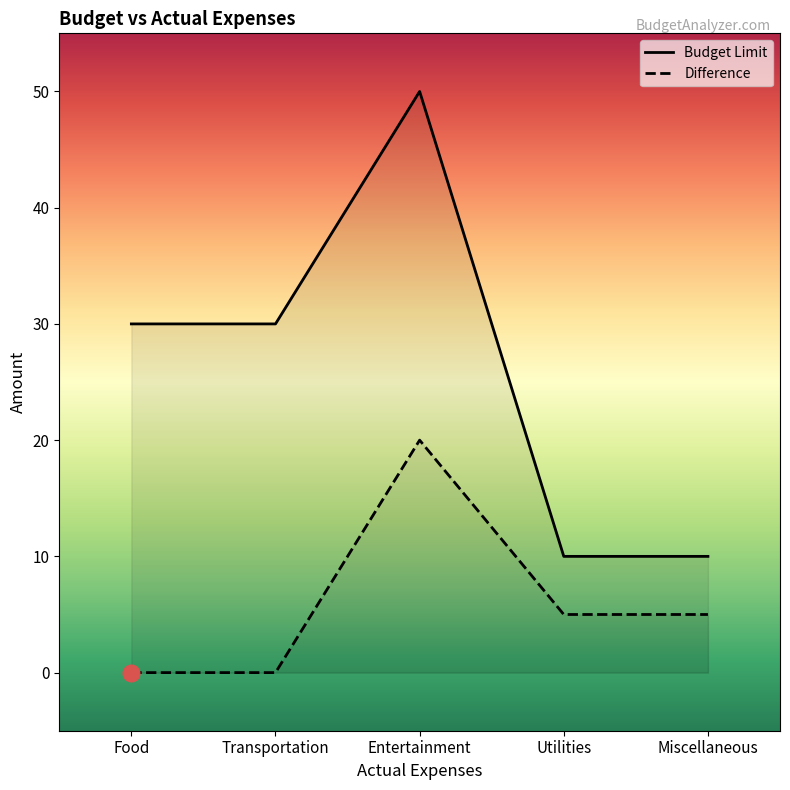

At Food, list the series in order from largest to smallest.

Budget Limit, Difference